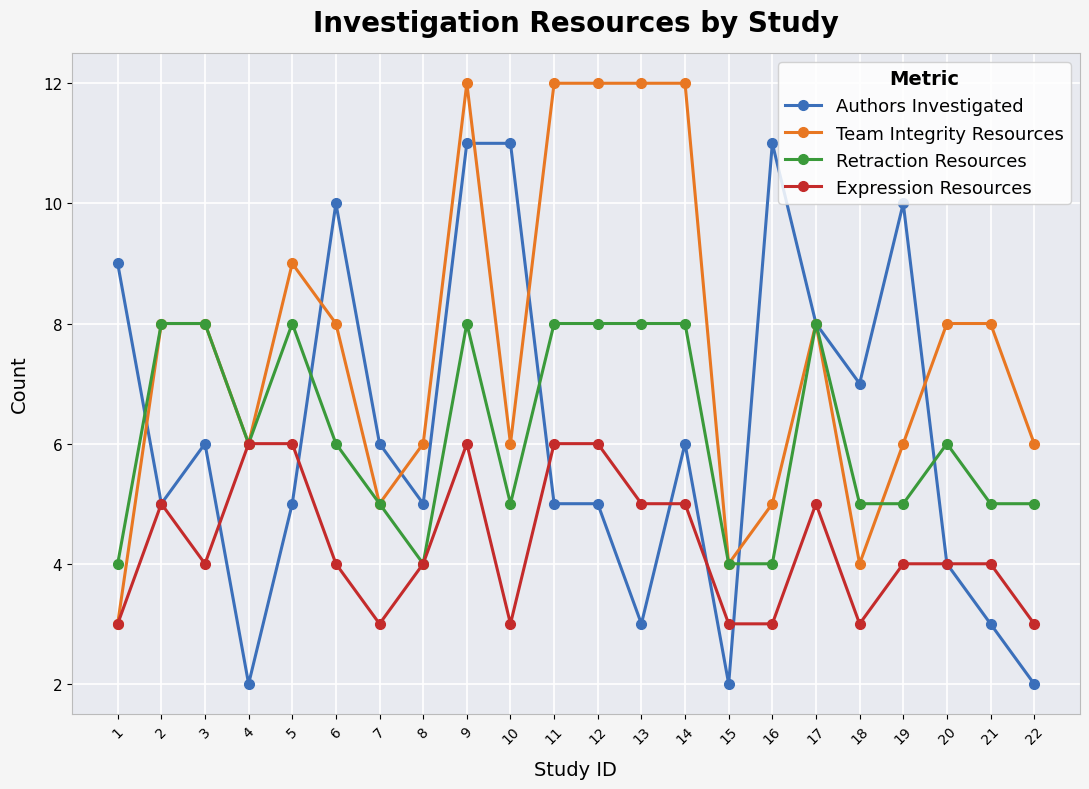

Where does the Expression Resources series first go above 4?

2